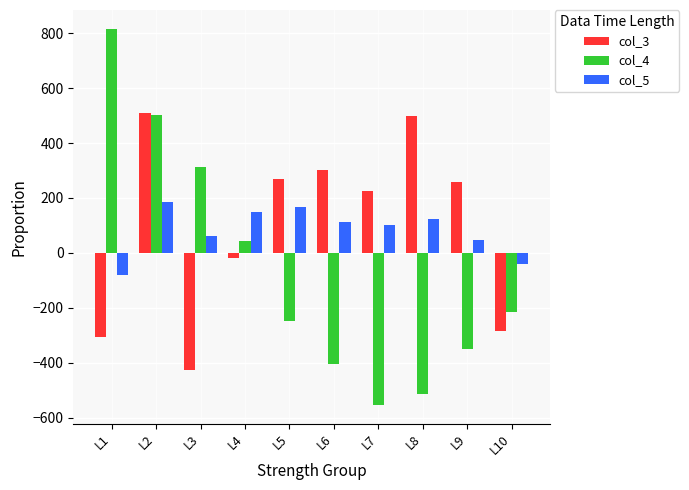

What is the value of the col_4 bar at the 2nd from the left?

502